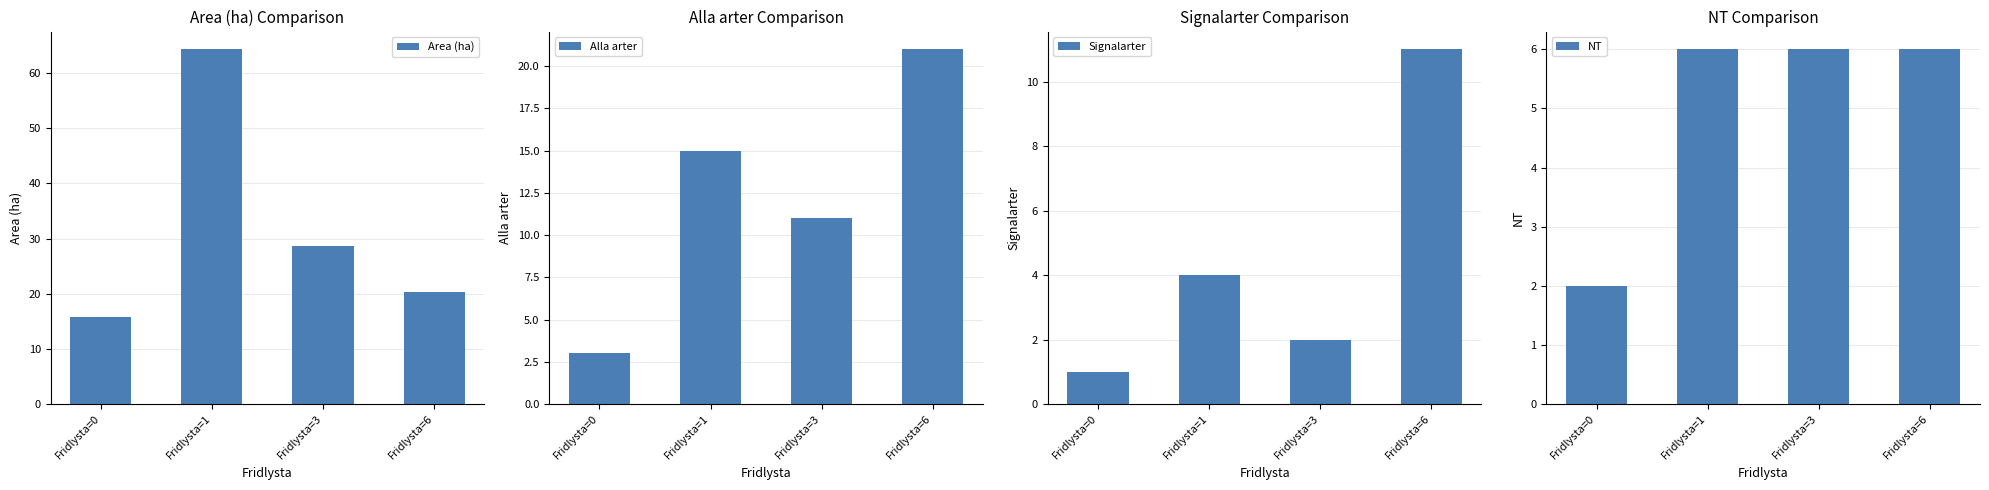

Which has a higher value, Fridlysta=6 or Fridlysta=0?

Fridlysta=6